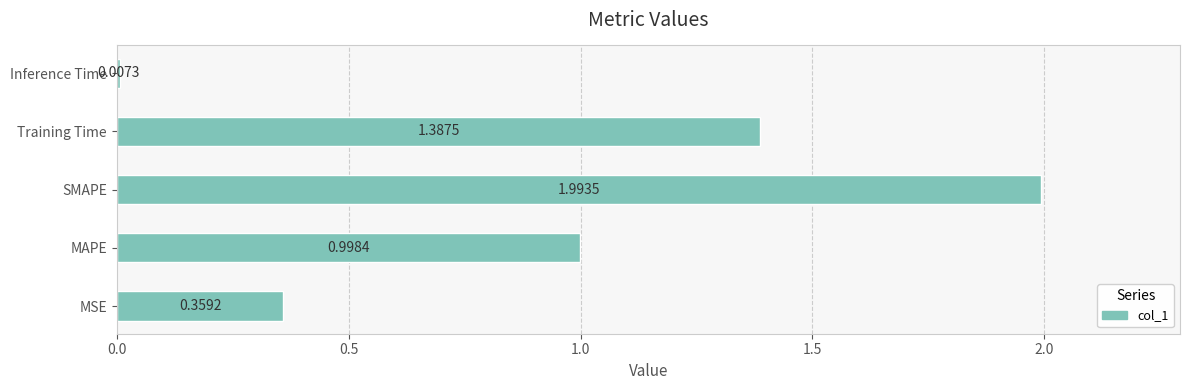

What is the sum of the values at Training Time and SMAPE?

3.4